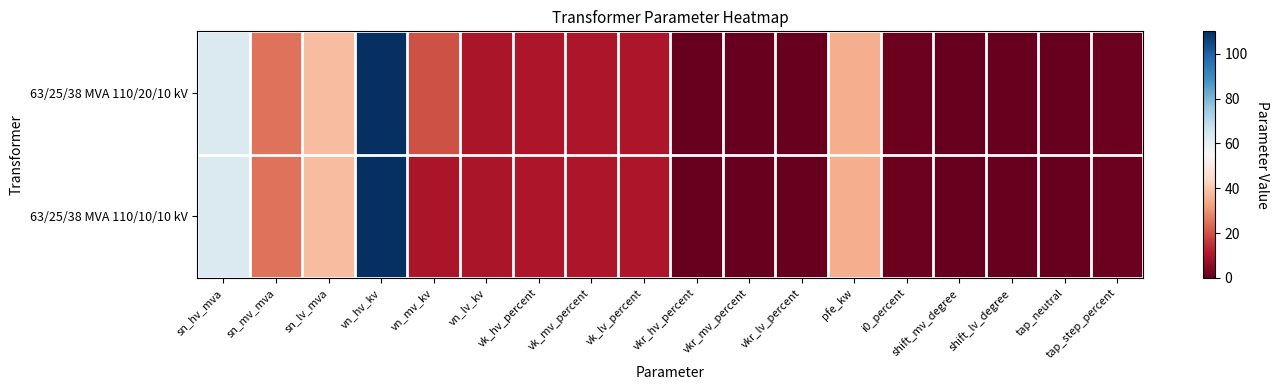

Which series changed the most between sn_lv_mva and pfe_kw?

63/25/38 MVA 110/20/10 kV